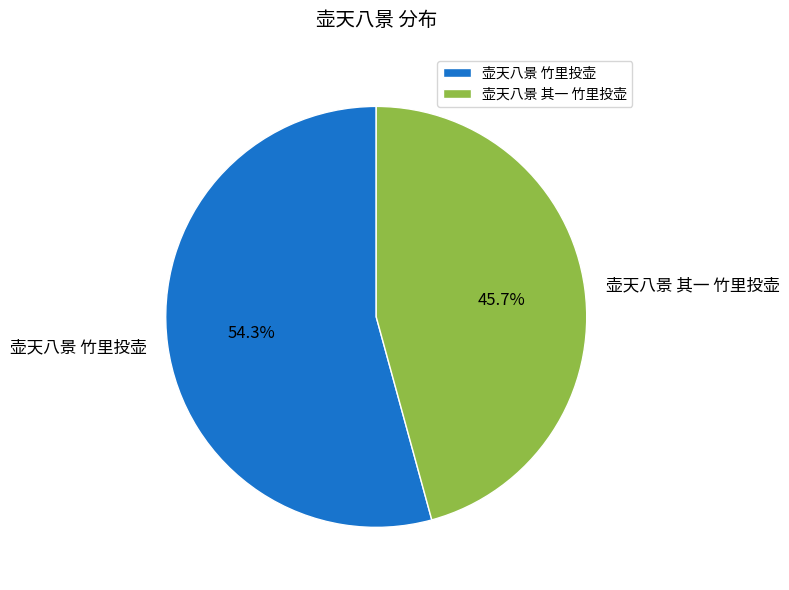

To the nearest percent, what is the difference between the largest and smallest slice percentages?

9%